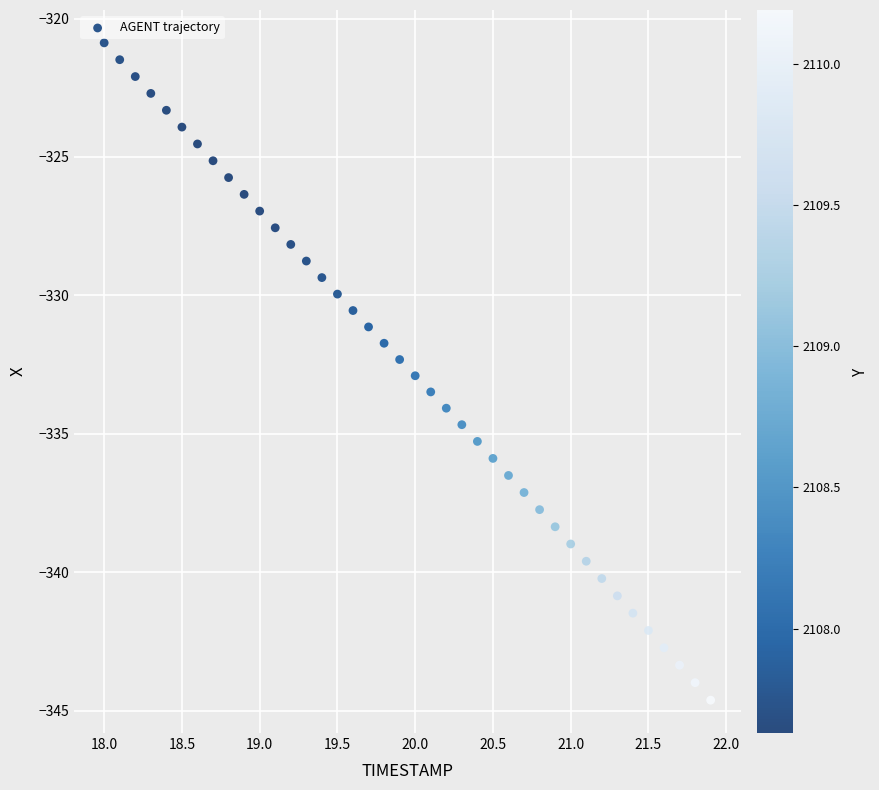

What is the range of Y values (max minus min)?

23.7